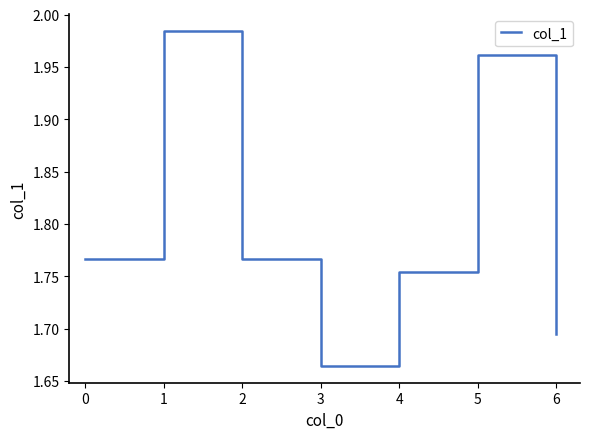

At which label is the value closest to 1?

3